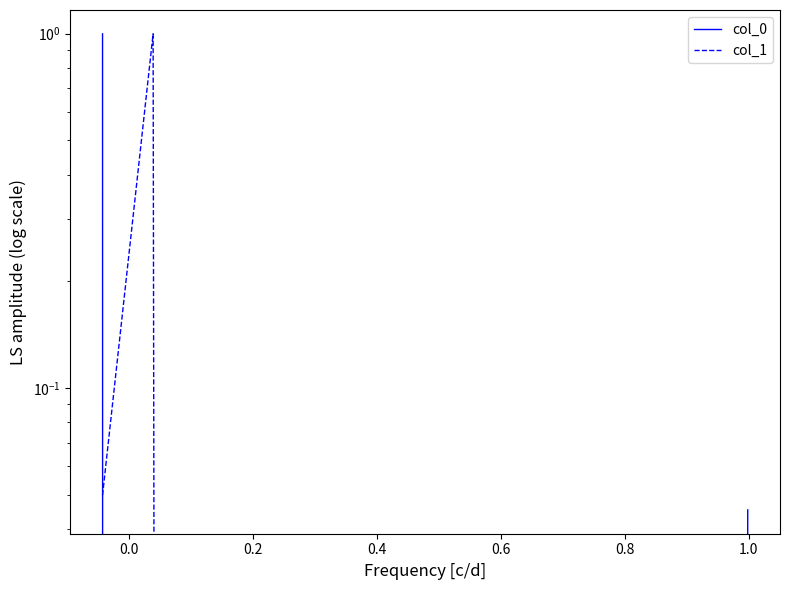

What is the average value of the col_0 series?

0.3